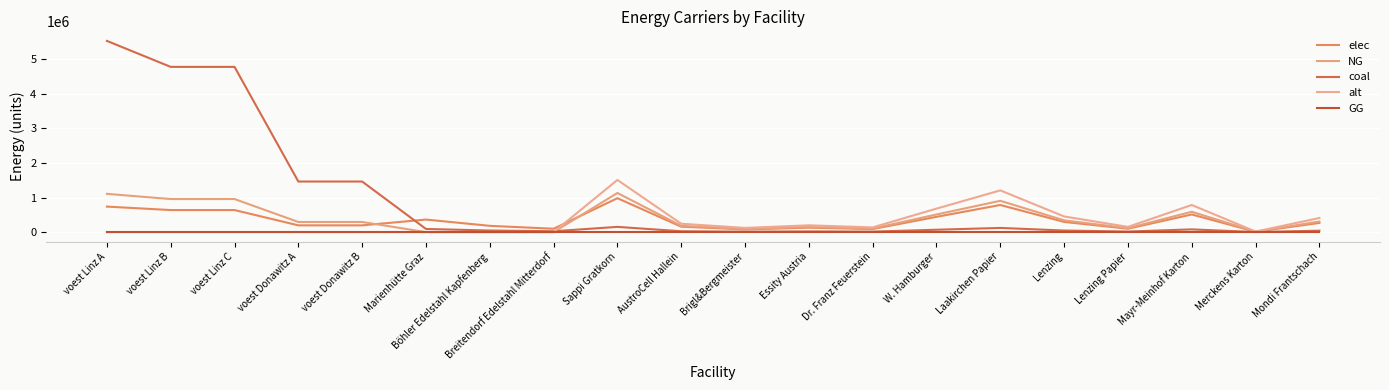

What is the greatest value displayed?

5529265.5